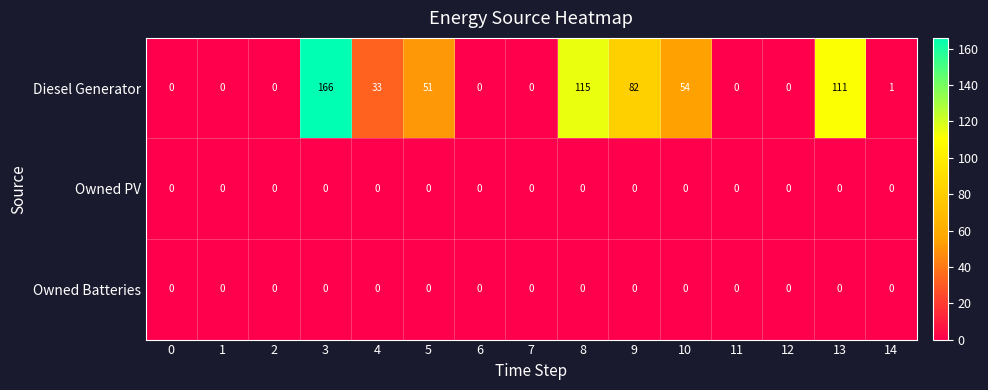

Which series has the largest total across all categories?

Diesel Generator